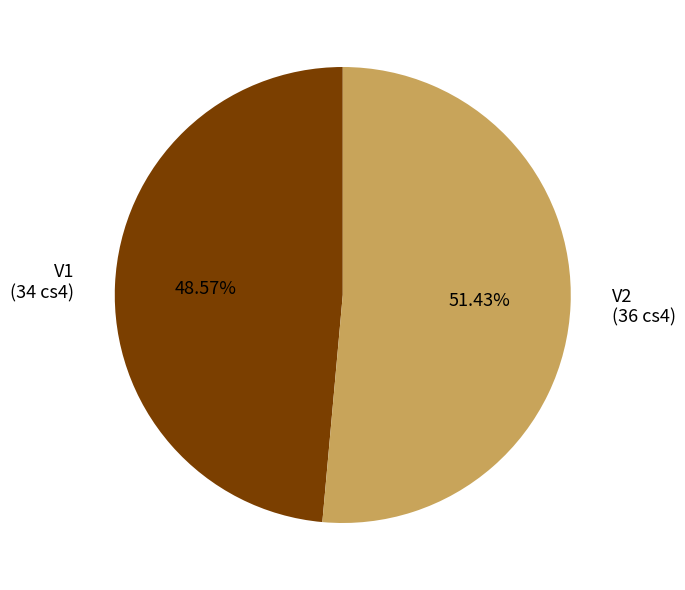

True or false: V1 accounts for 49% of the total.

True